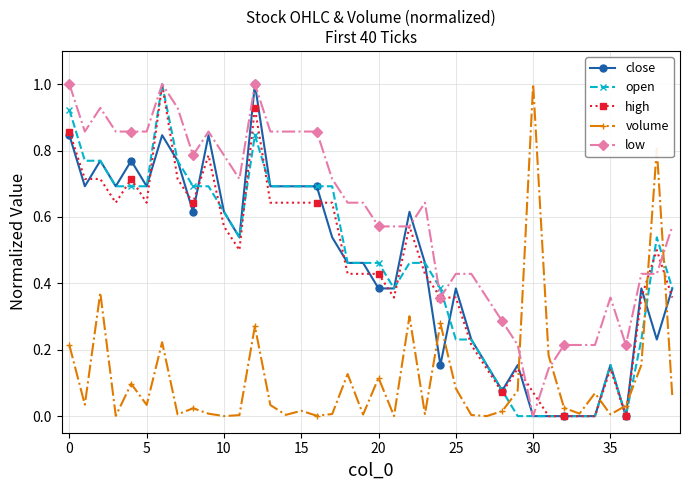

What is the greatest value displayed?

1.0